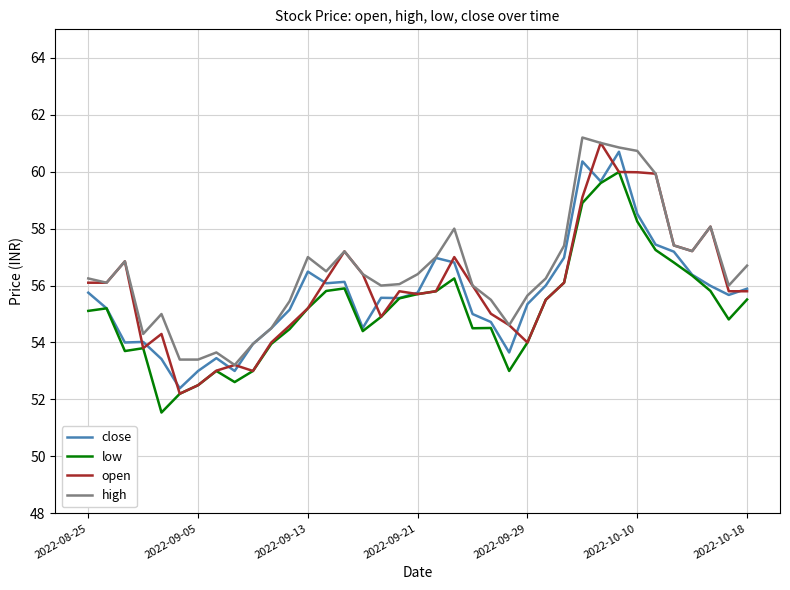

True or false: low and high cross at least once.

False